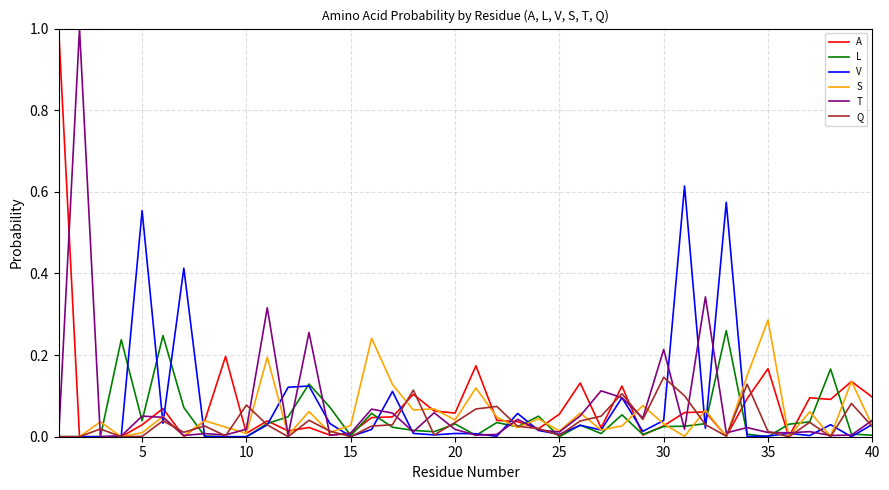

True or false: T and V intersect in this chart.

True